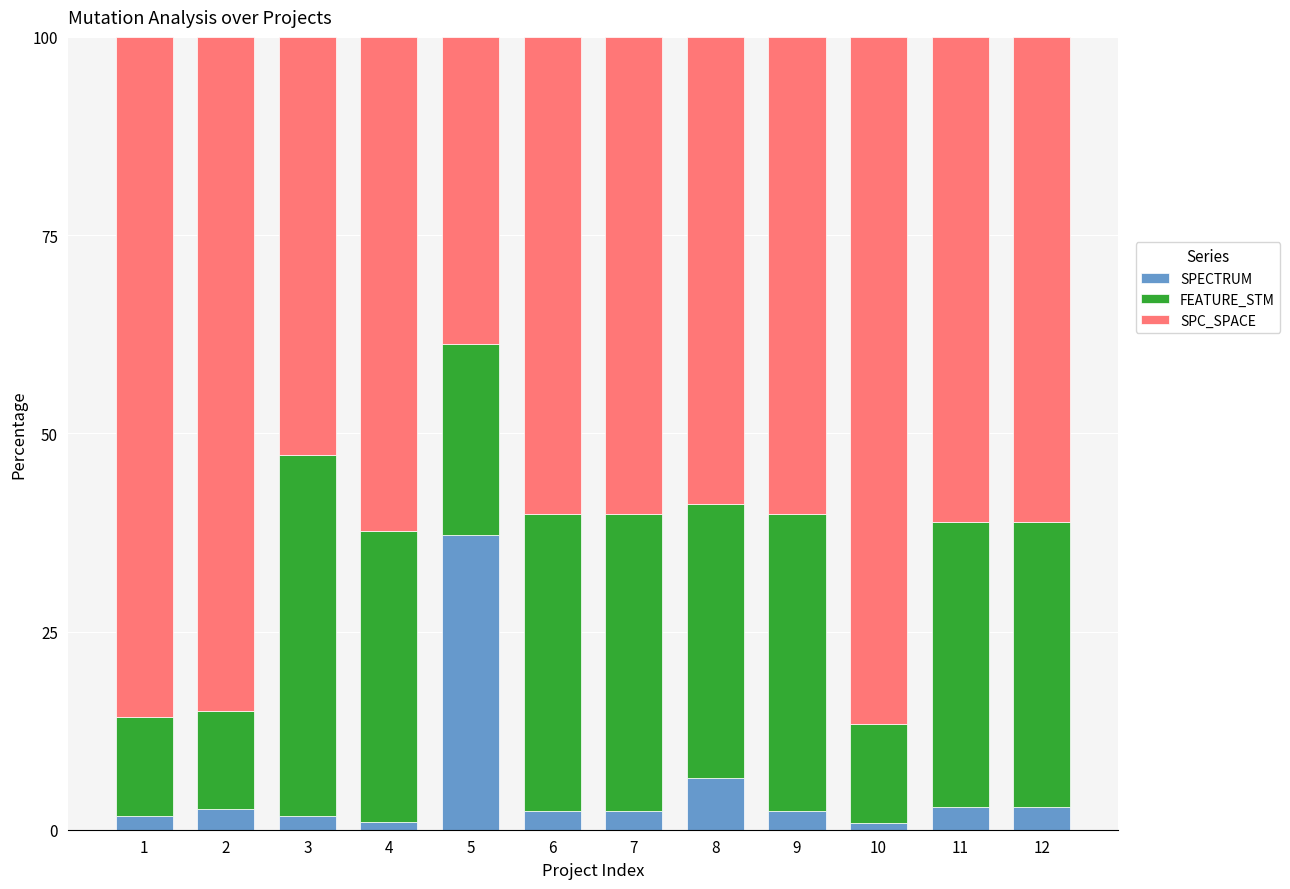

Does the chart contain any negative values?

No